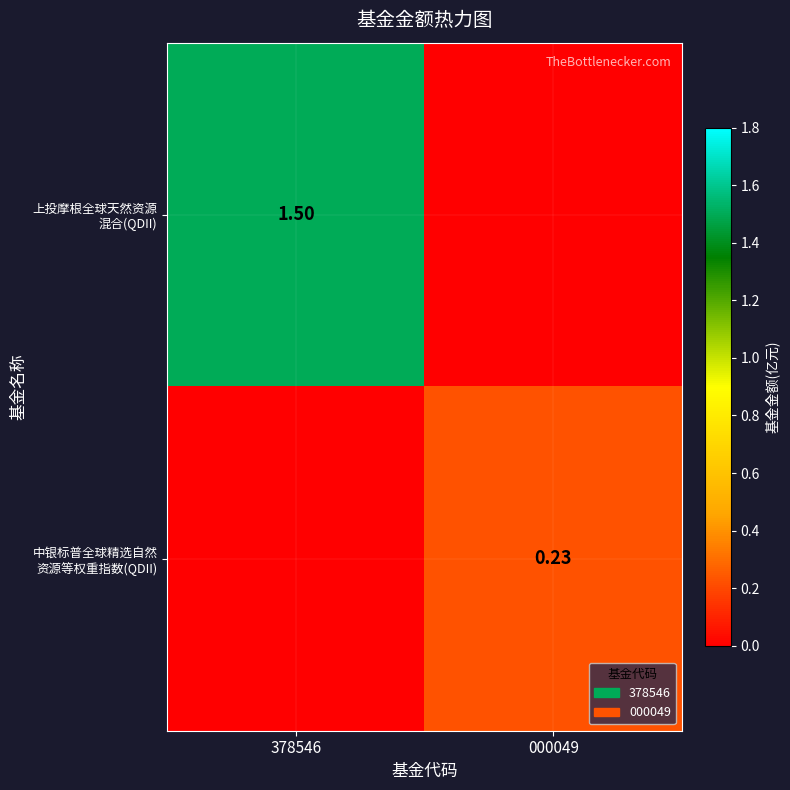

Which series has the widest spread of values?

上投摩根全球天然资源 混合(QDII)